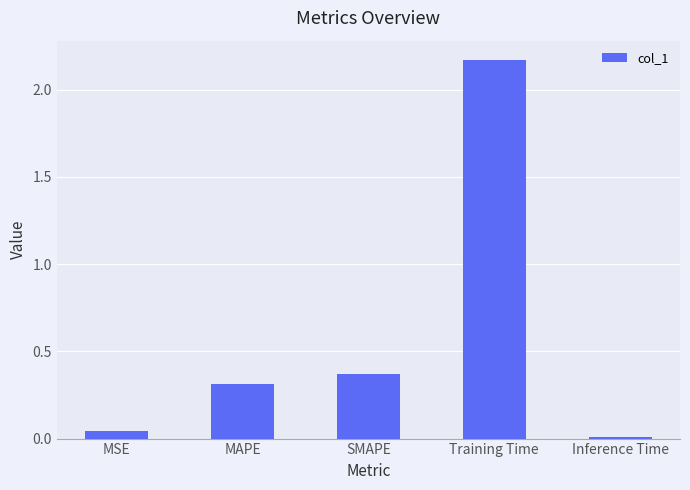

The chart shows a value of 0.0 at Inference Time. True or false?

True